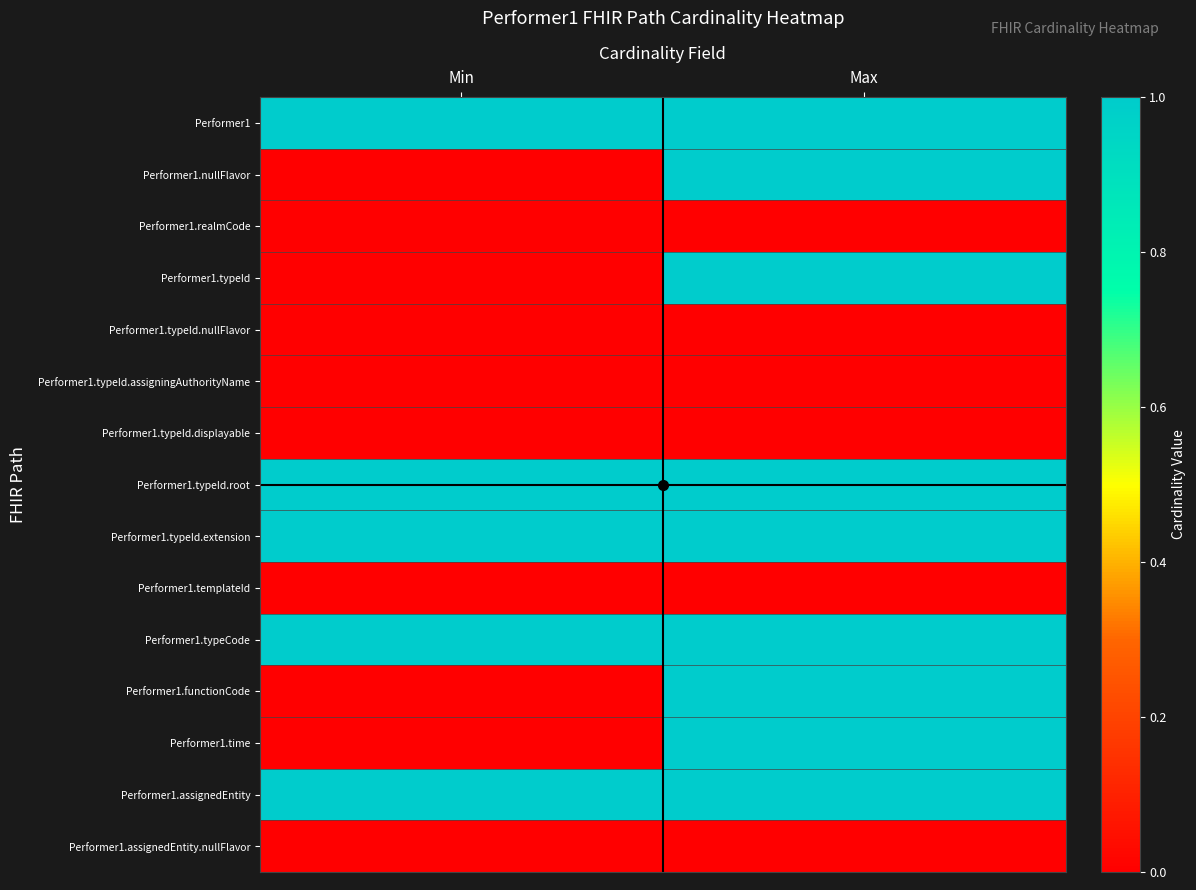

Rank the series at Max from highest to lowest value.

Performer1, Performer1.nullFlavor, Performer1.typeId, Performer1.typeId.root, Performer1.typeId.extension, Performer1.typeCode, Performer1.functionCode, Performer1.time, Performer1.assignedEntity, Performer1.realmCode, Performer1.typeId.nullFlavor, Performer1.typeId.assigningAuthorityName, Performer1.typeId.displayable, Performer1.templateId, Performer1.assignedEntity.nullFlavor